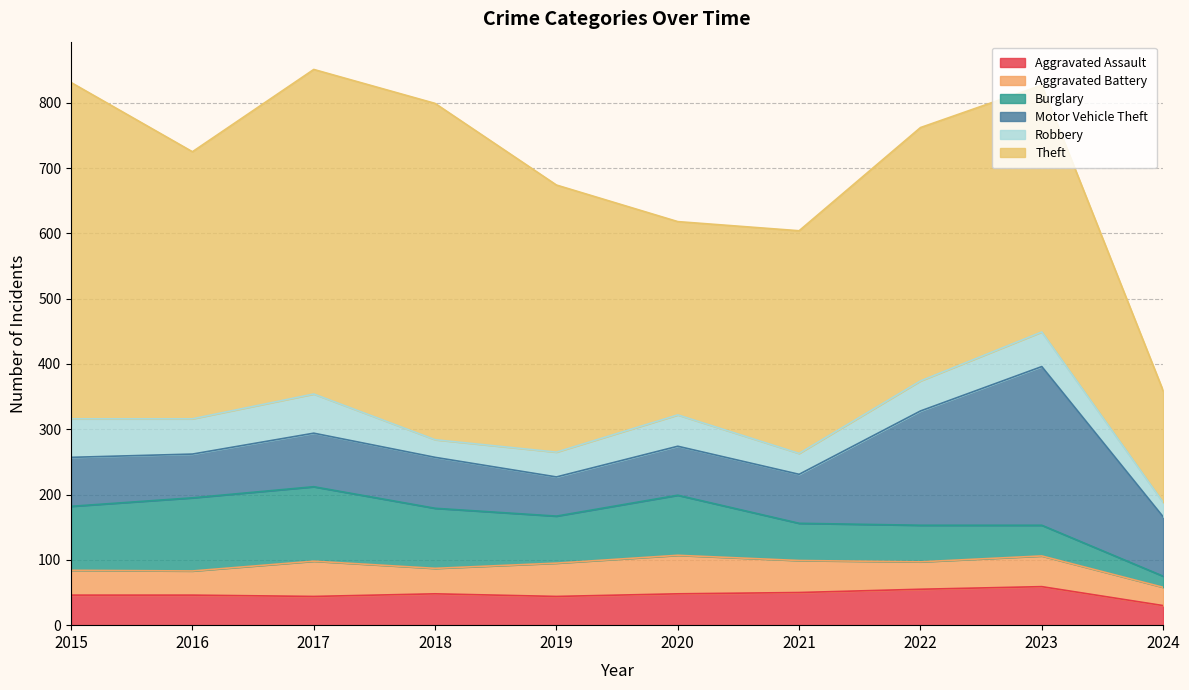

What is the value of the Aggravated Battery point at the 6th from the left?

59